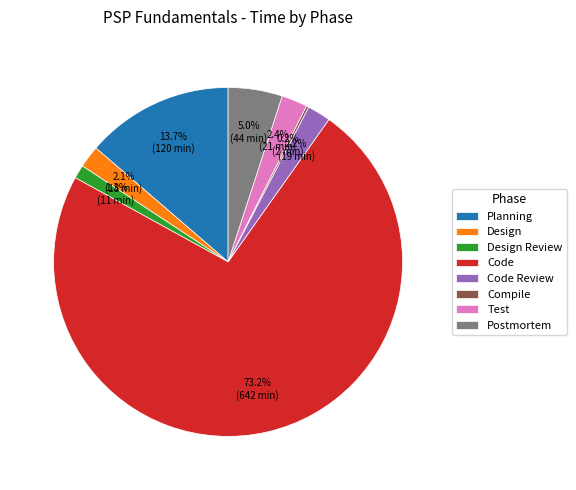

Is there any slice that represents more than half of the pie?

Yes